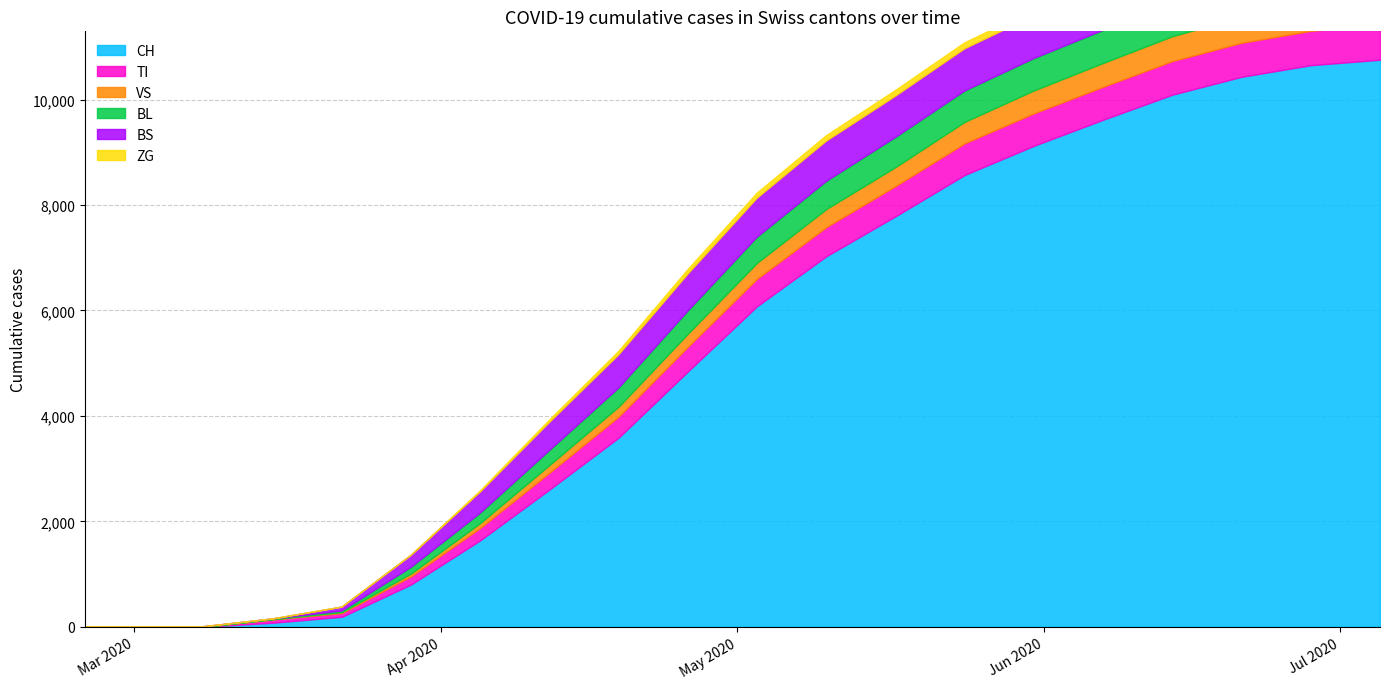

True or false: VS has a value of 248 at 2020-04-26.

True